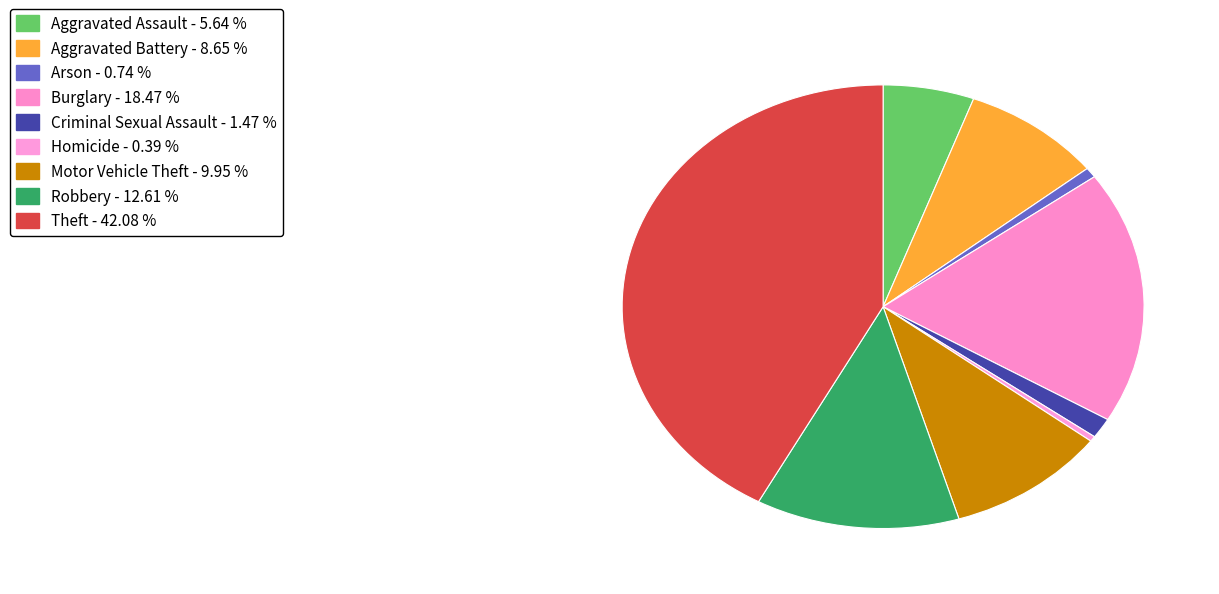

How many segments does this pie chart have?

9